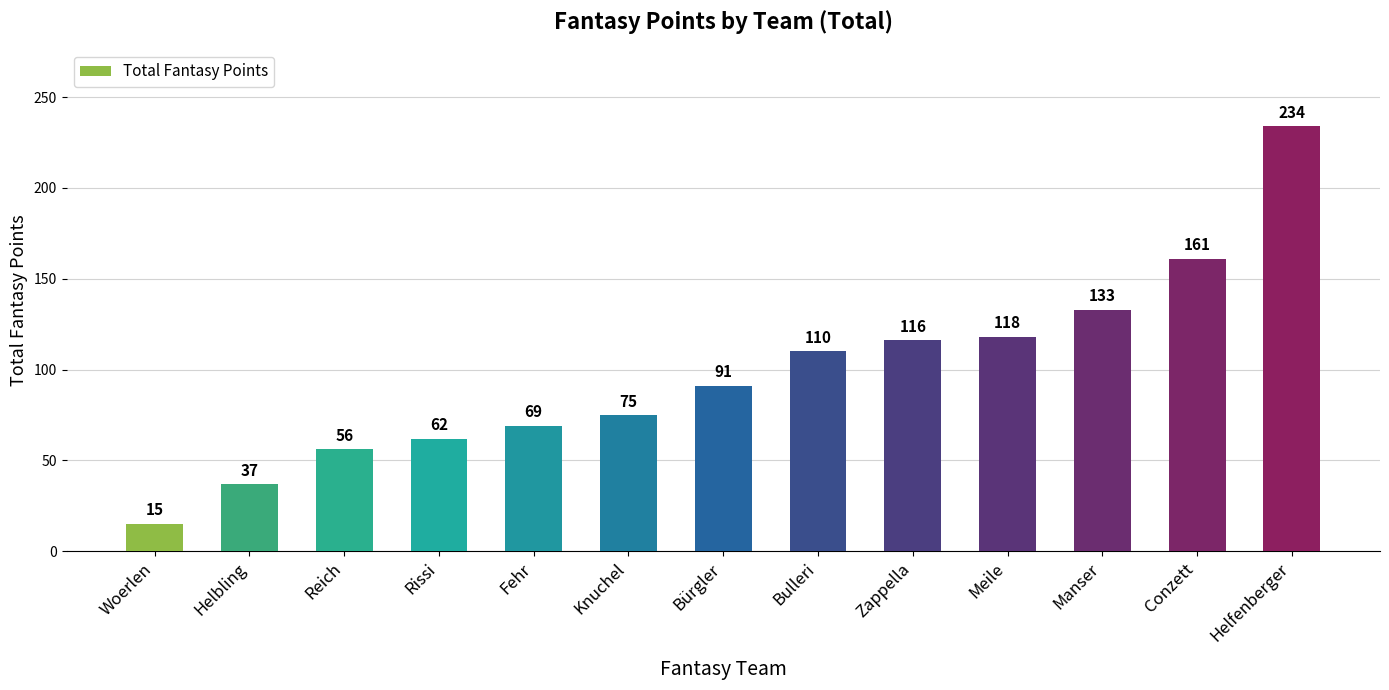

True or false: the data shows 161 at Conzett.

True